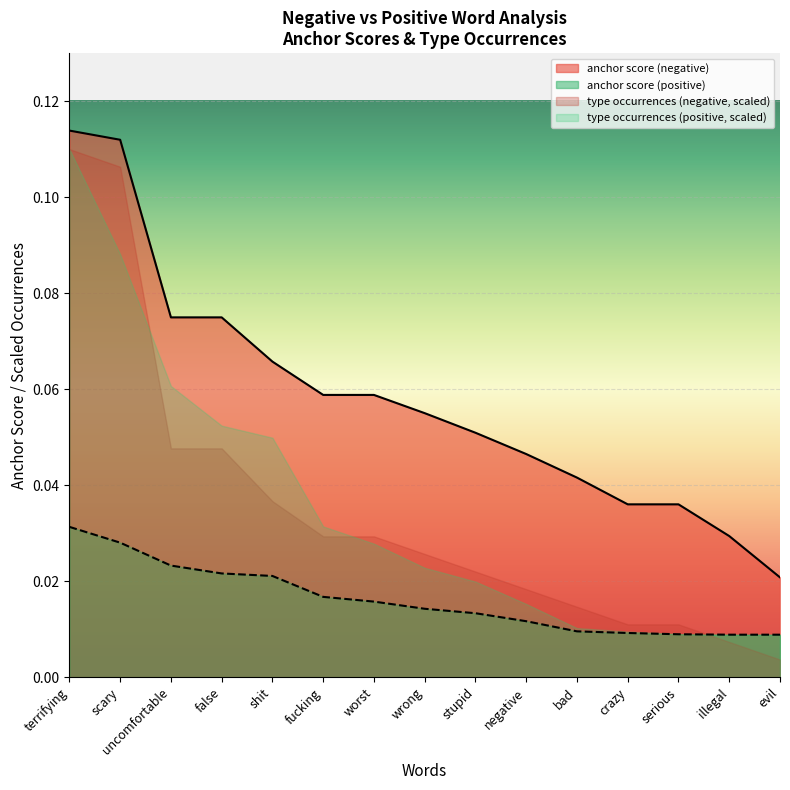

What is the difference between the second highest and minimum values in the anchor score (negative) series?

0.1